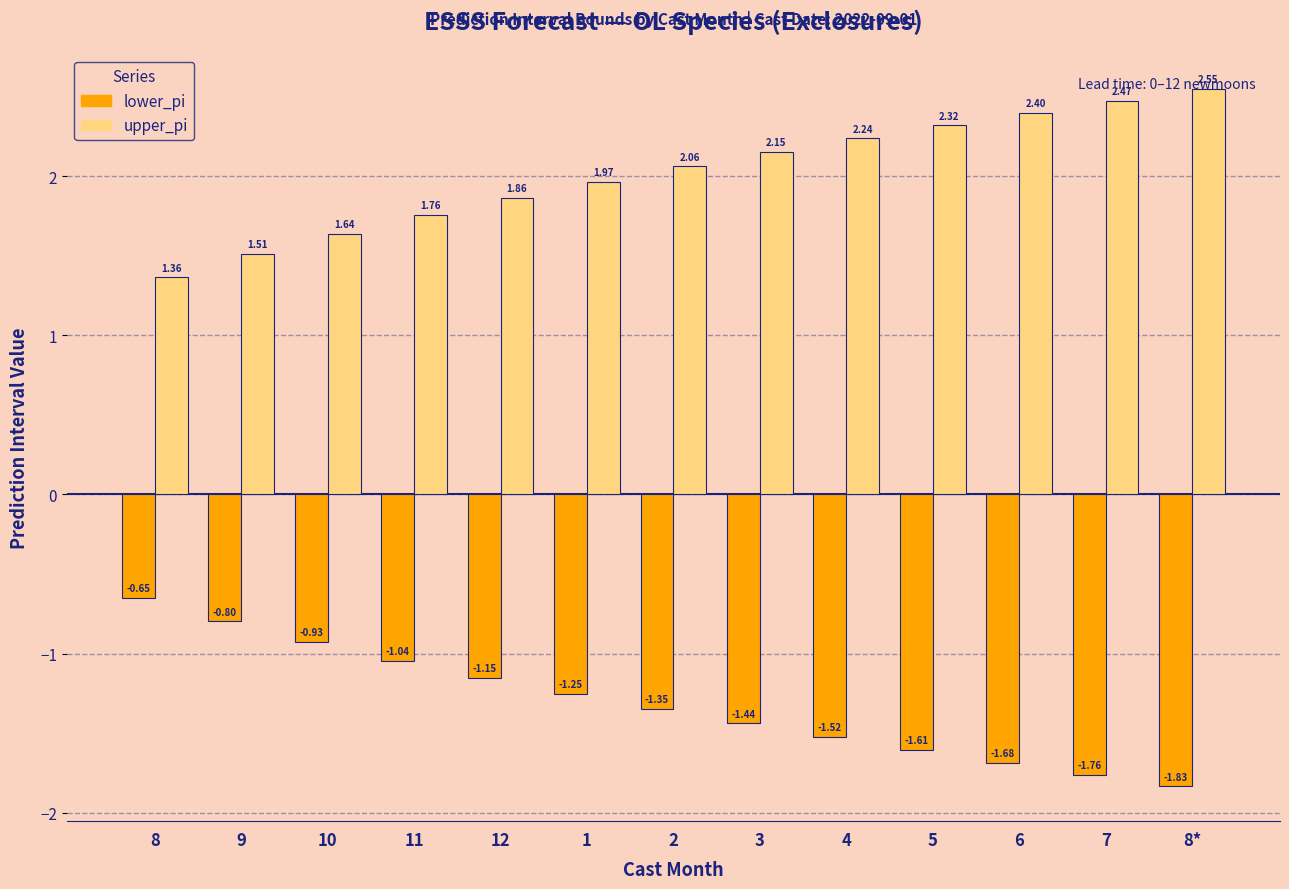

At how many categories does at least one series exceed 2?

7